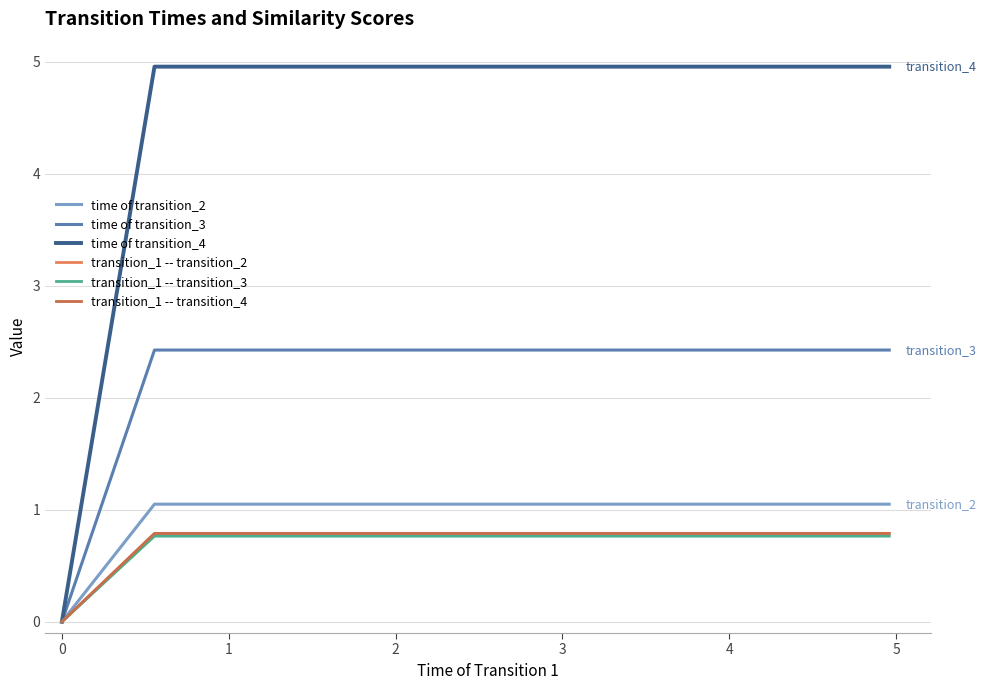

What are all the series names shown in the legend?

time of transition_2, time of transition_3, time of transition_4, transition_1 -- transition_2, transition_1 -- transition_3, transition_1 -- transition_4